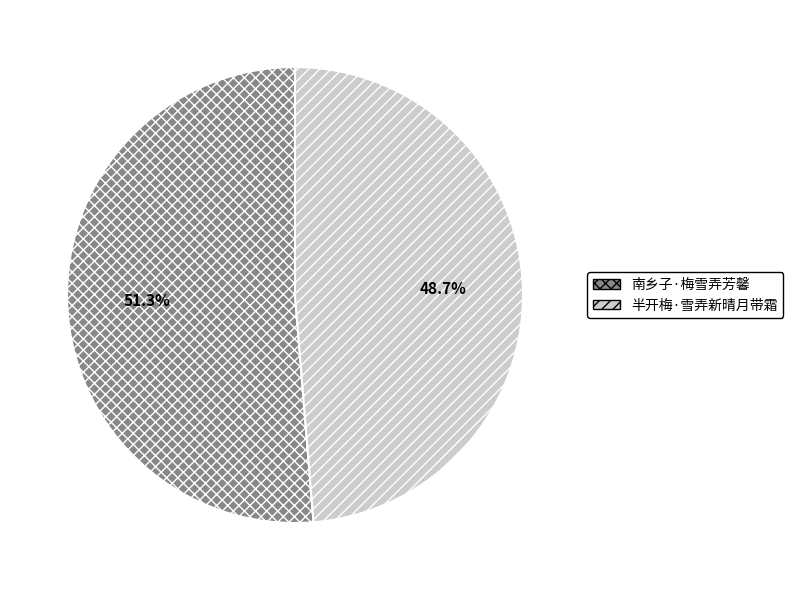

Rank the categories by value from highest to lowest.

南乡子·梅雪弄芳馨, 半开梅·雪弄新晴月带霜